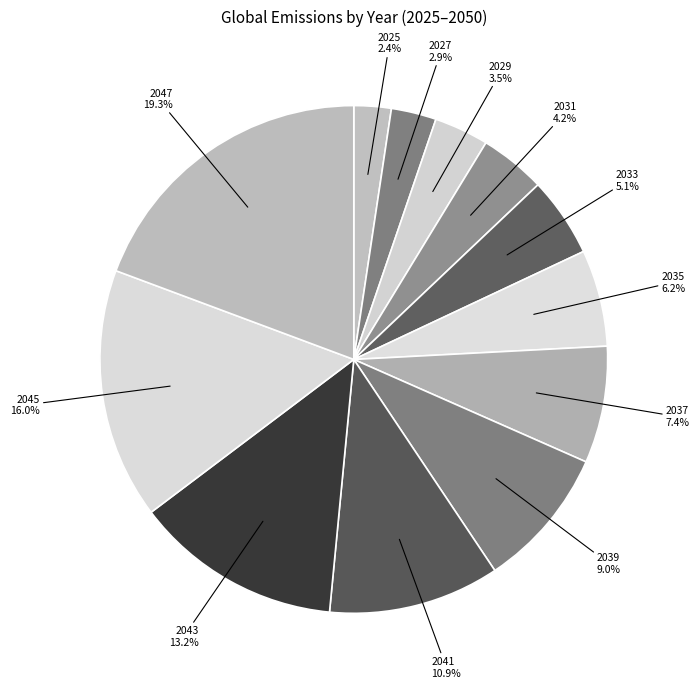

Which category has the biggest portion of the pie?

2047